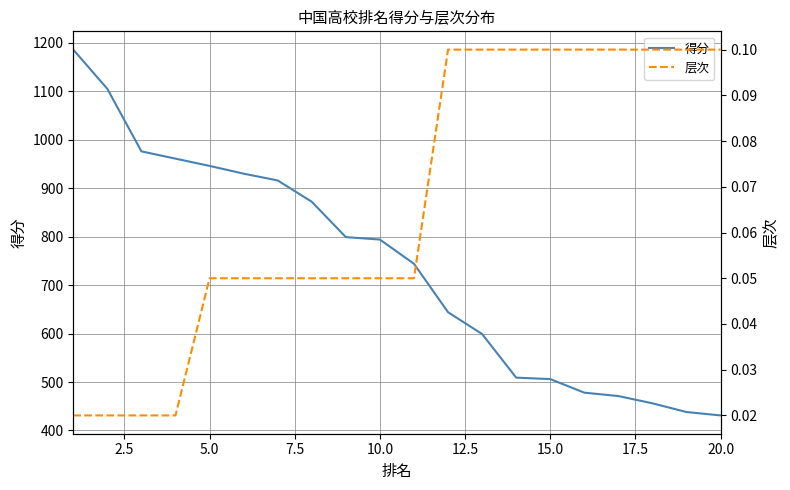

What is the difference between the maximum and minimum values in the 得分 series?

755